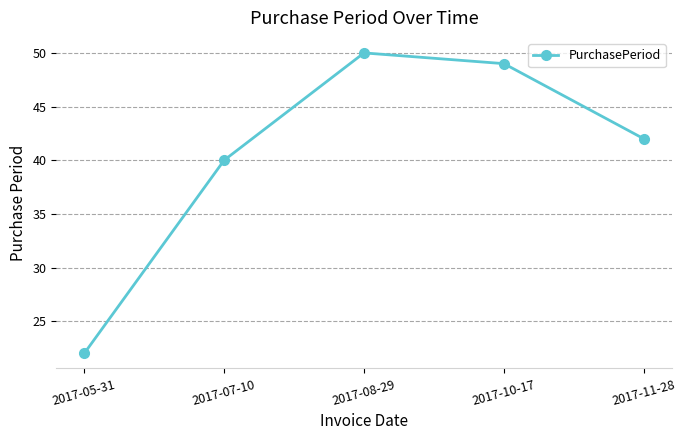

True or false: the data has more than 0 interior local peaks.

True